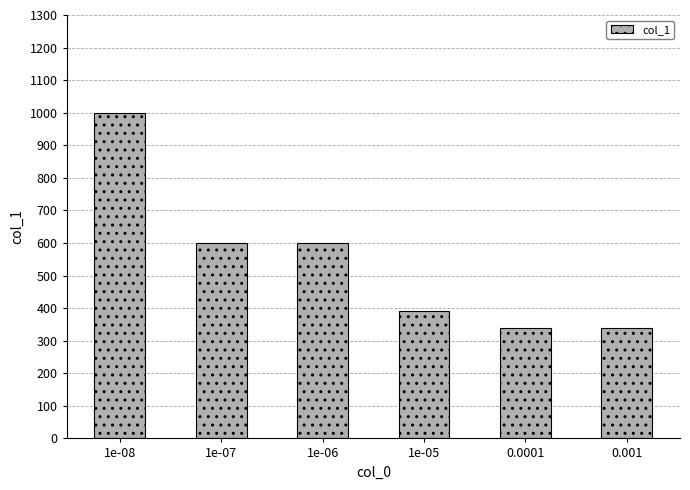

Is it true that the value at 0.001 is 120?

False